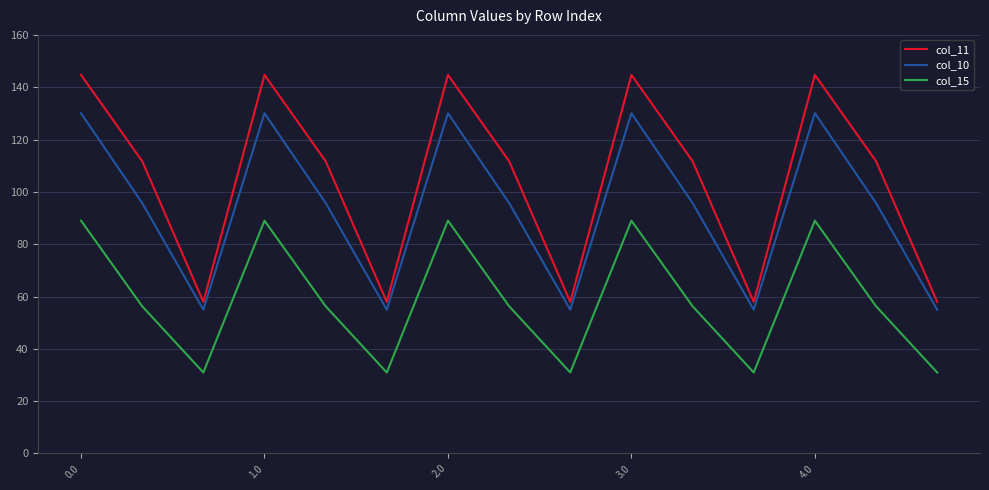

What are all the series names shown in the legend?

col_11, col_10, col_15